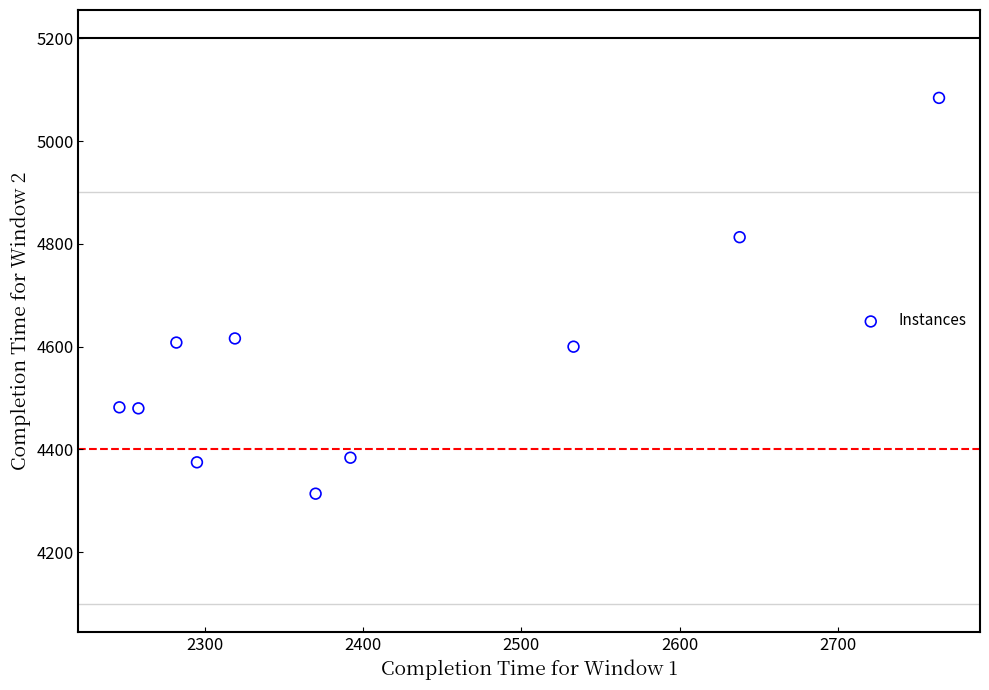

What is the range of X values (max minus min)?

518